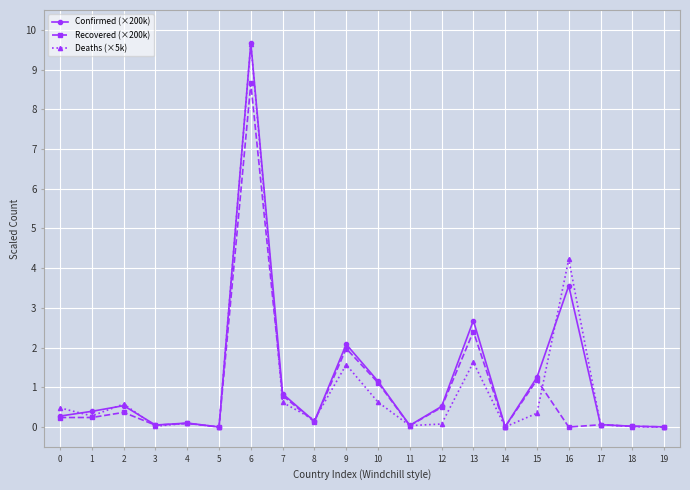

How many lines are shown in the chart?

3